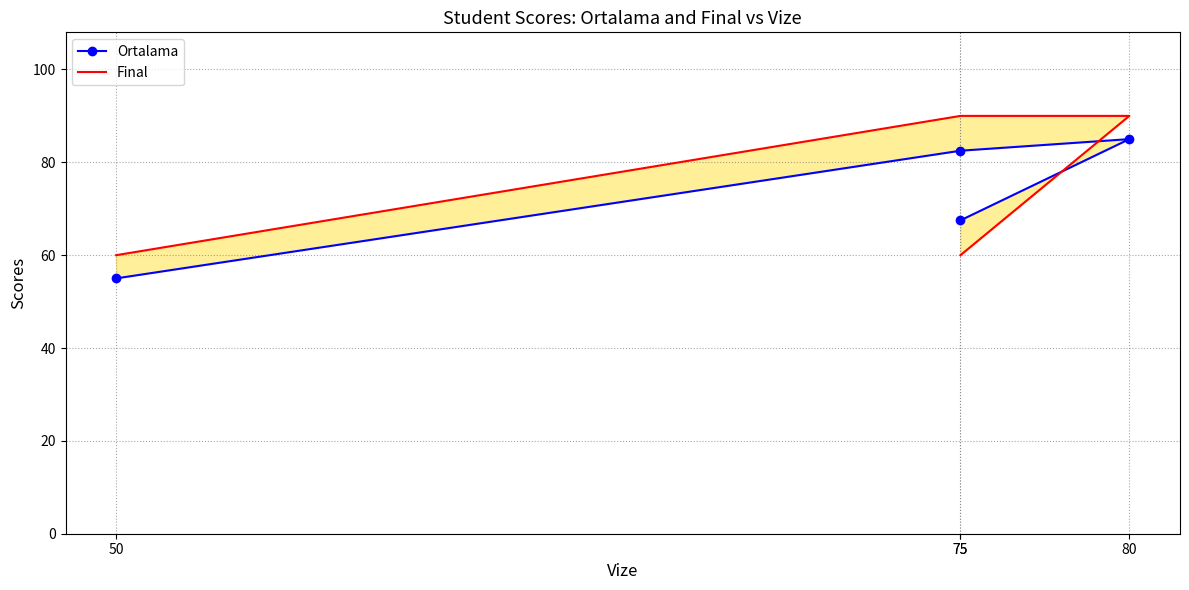

Reading left to right, list all the values displayed in this chart.

Ortalama: 55.0	82.5	85.0	67.5
Final: 60.0	90.0	90.0	60.0